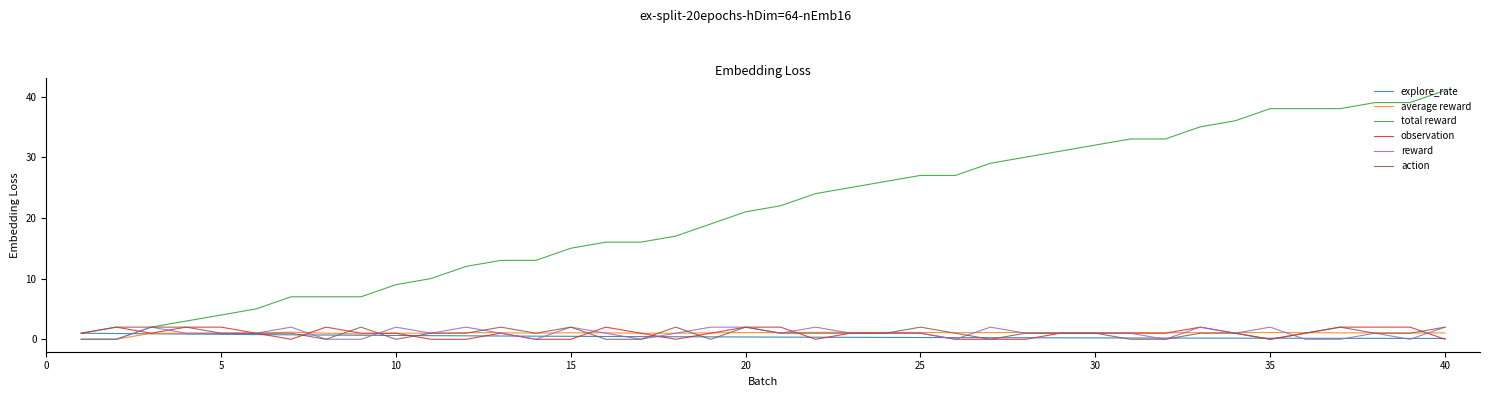

What is the greatest value displayed?

41.0